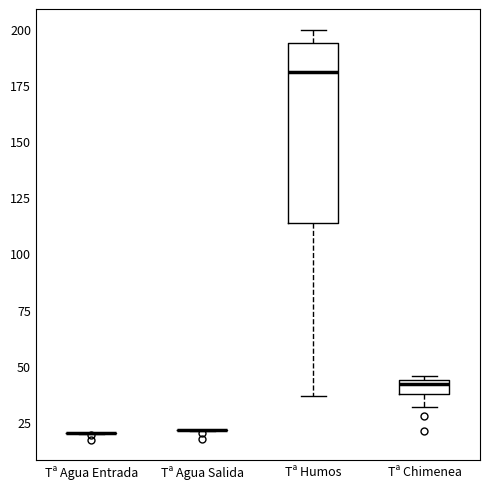

Which box is the tallest, from its lower edge to its upper edge?

Tª Humos